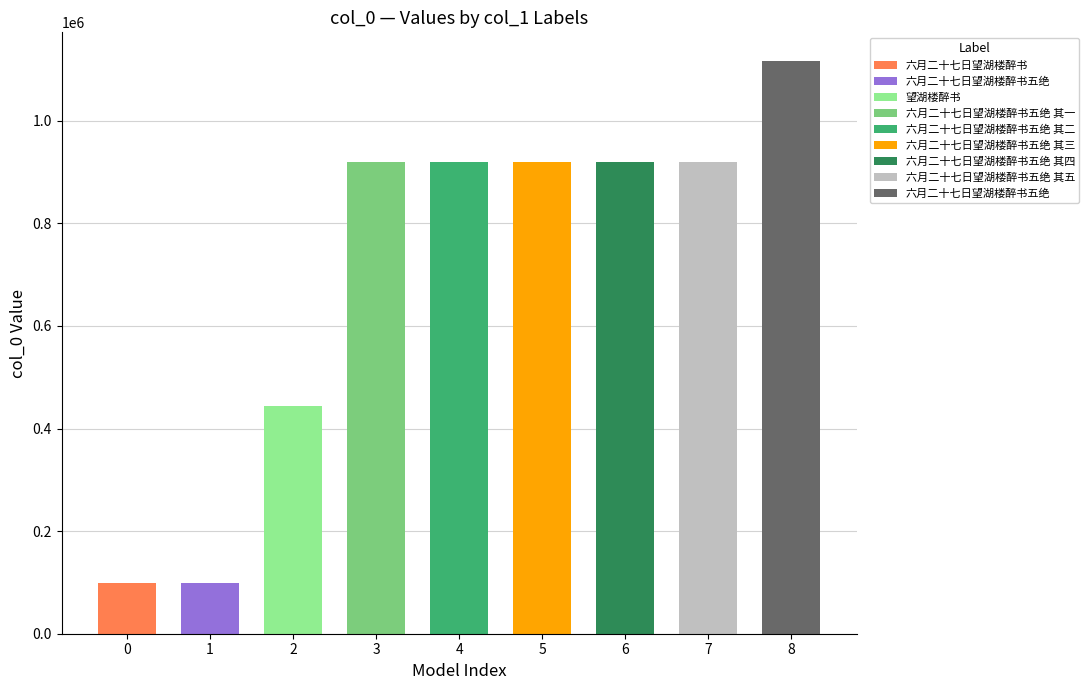

What is the maximum value shown in the chart?

1116617